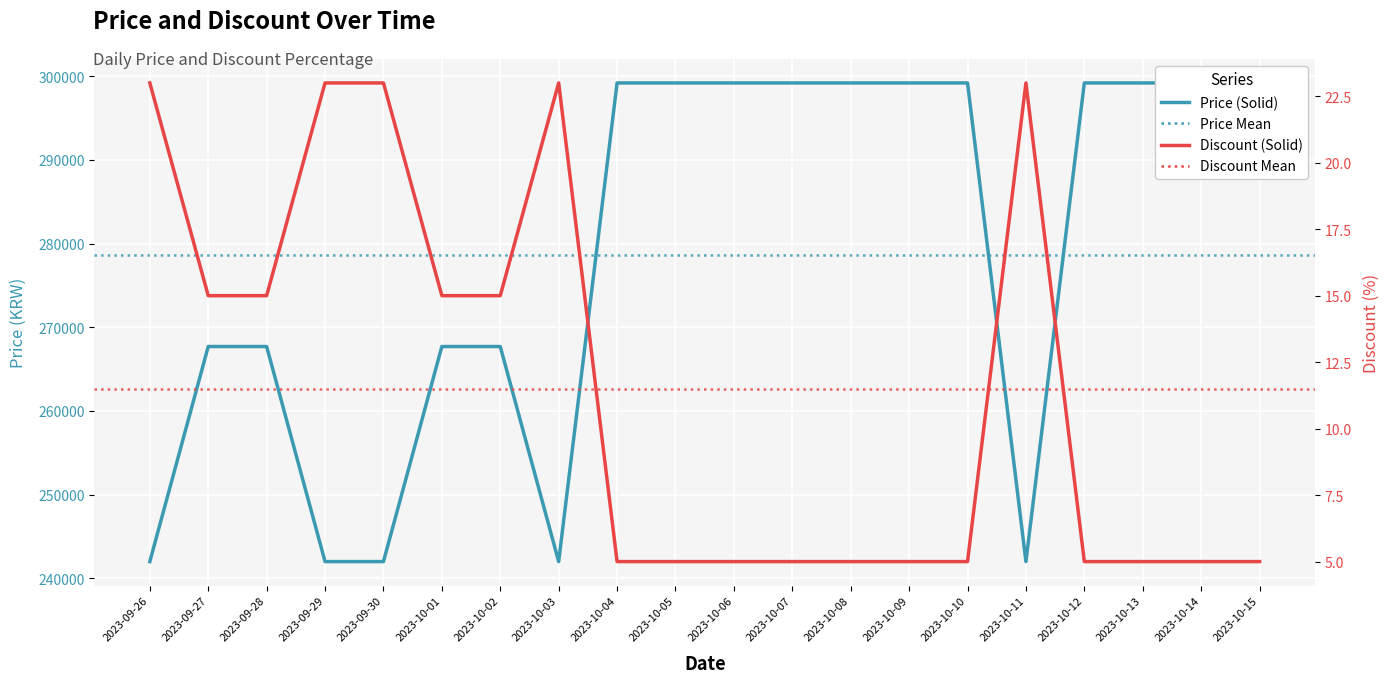

Count the Discount values in the range 5 to 23.

20